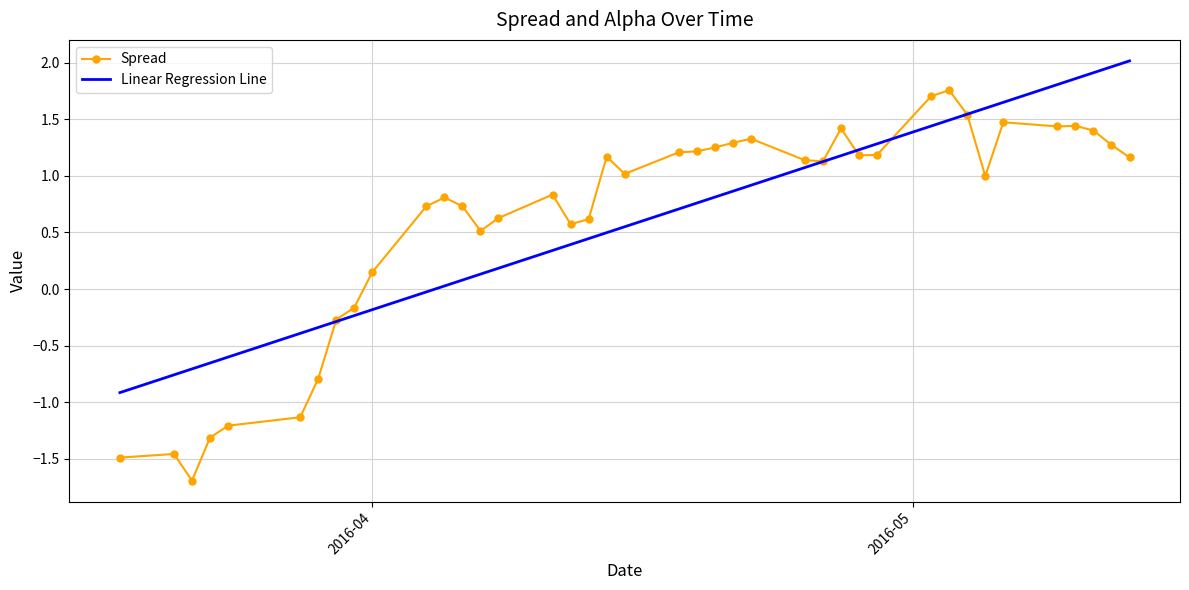

What is the highest value of the Linear Regression Line series?

2.0